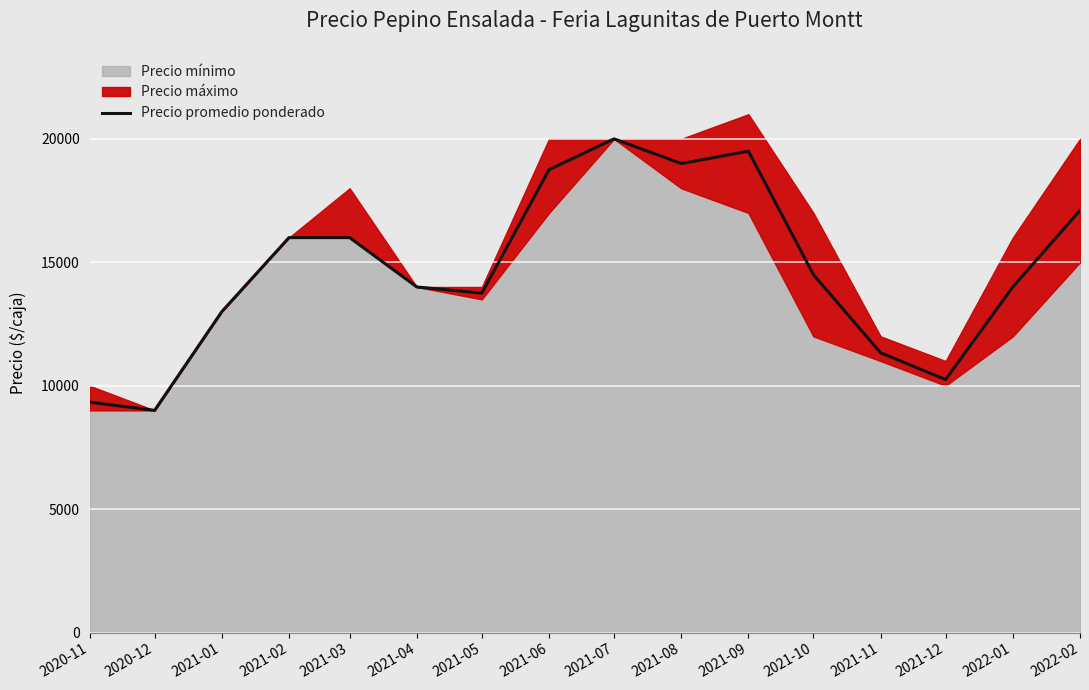

True or false: the data shows 5253 at 2021-08.

False